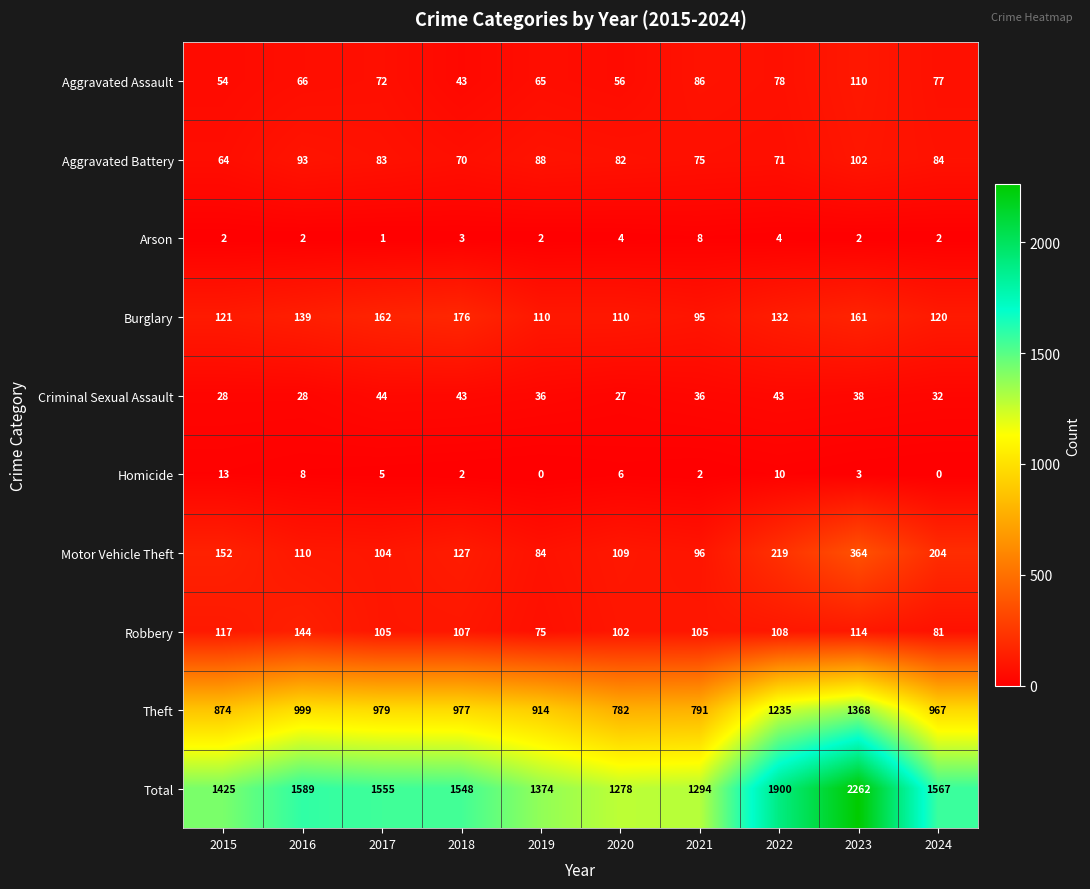

Count the number of categories in the chart.

10